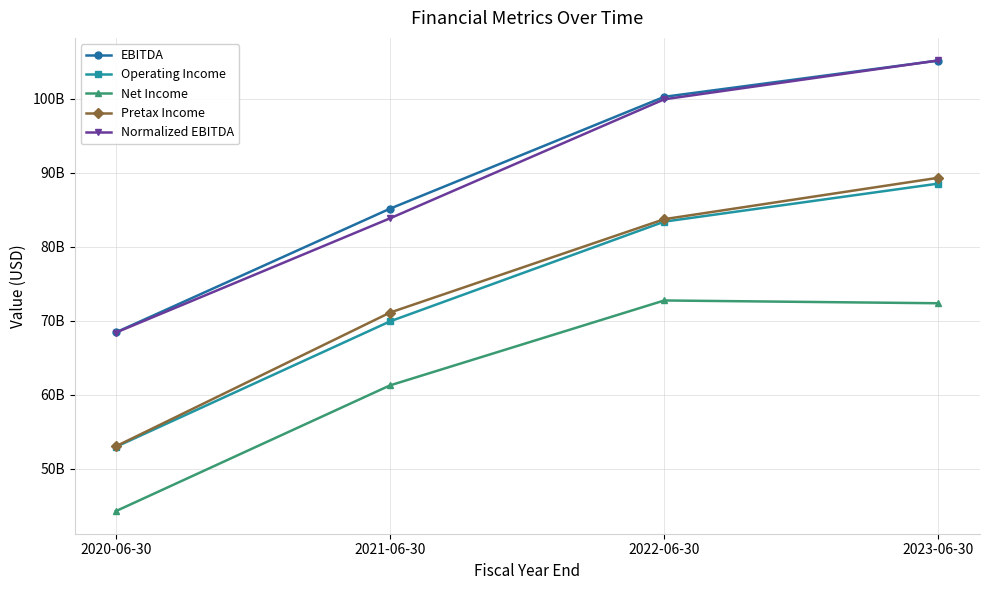

Is the value of Pretax Income at 2020-06-30 greater than the value of Net Income at 2021-06-30?

No